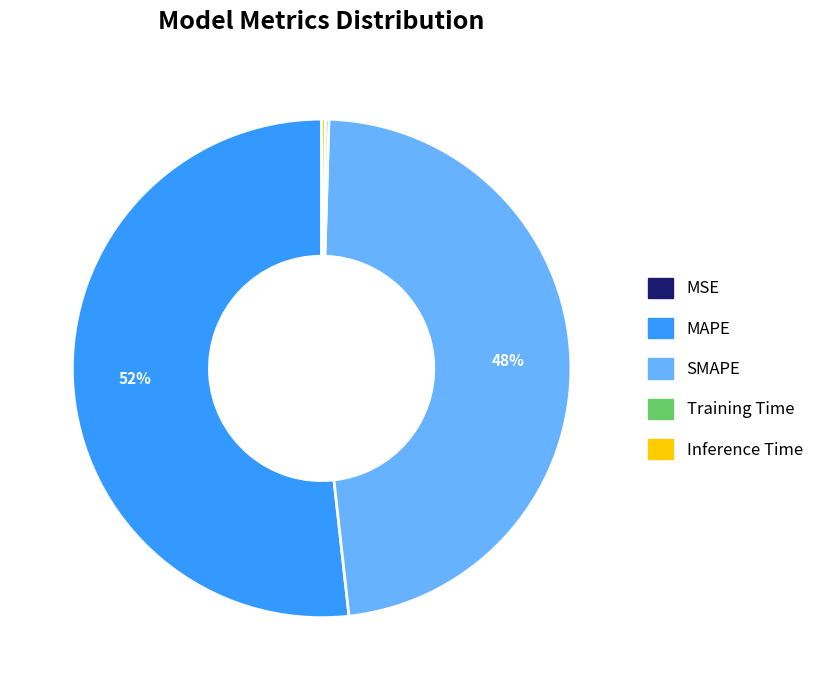

Which slice is the largest?

MAPE